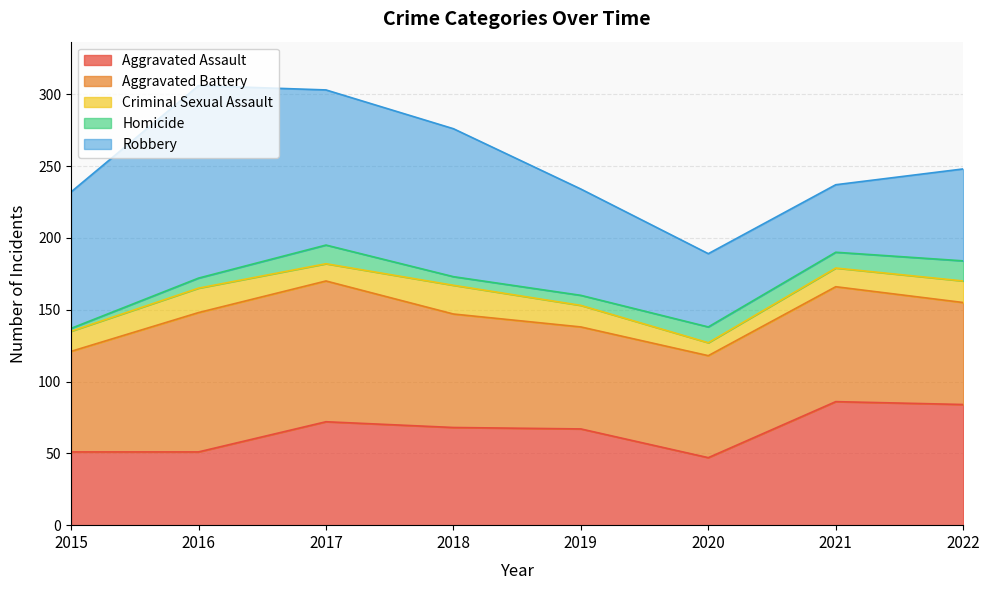

What is the value of the Homicide point at the 3rd from the left?

13